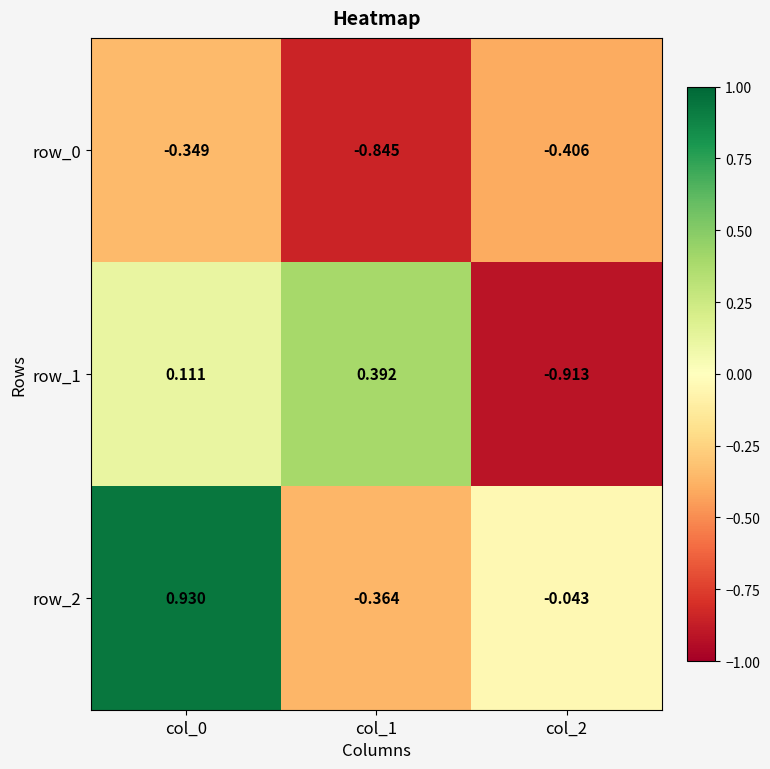

Is the value of row_0 at col_2 greater than the value of row_2 at col_2?

No